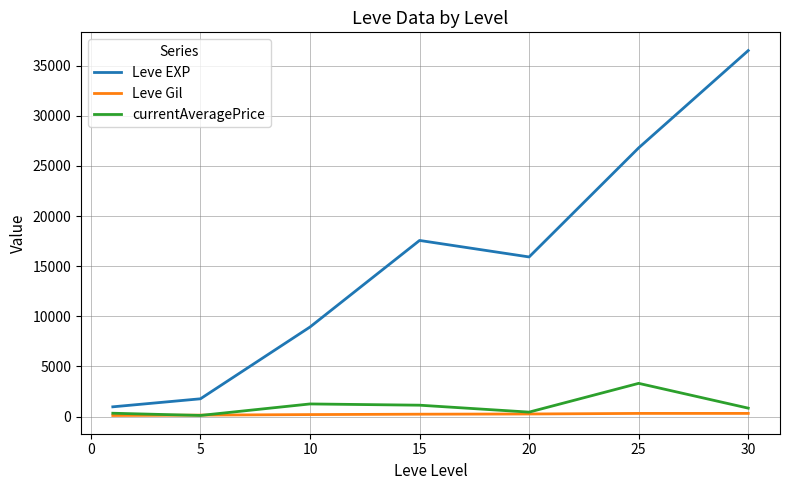

Which series has the largest range (max minus min)?

Leve EXP